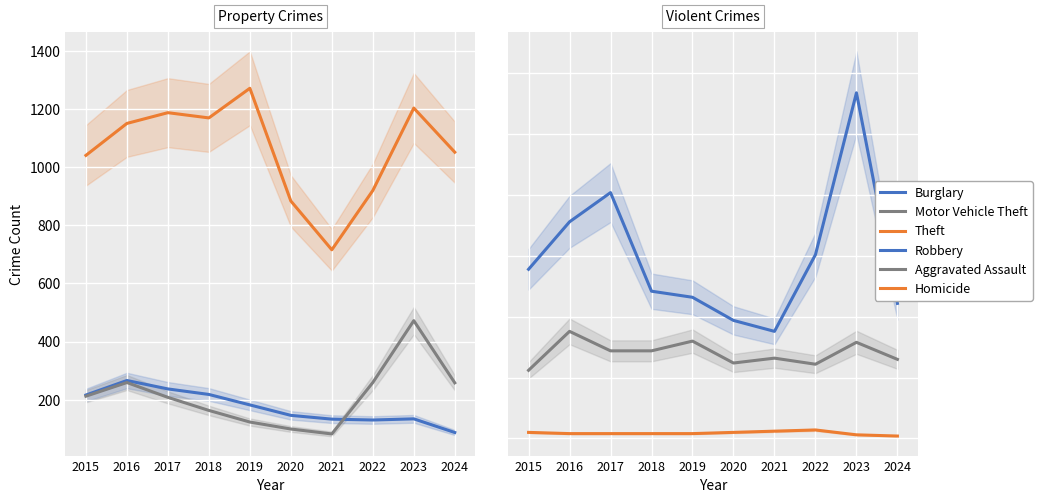

Reading right to left, what are all the values shown in this chart?

Burglary: 2024=87	2023=134	2022=130	2021=133	2020=146	2019=182	2018=218	2017=237	2016=266	2015=216
Motor Vehicle Theft: 2024=258	2023=472	2022=259	2021=82	2020=99	2019=123	2018=163	2017=208	2016=259	2015=212
Theft: 2024=1052	2023=1204	2022=920	2021=716	2020=884	2019=1272	2018=1170	2017=1188	2016=1151	2015=1041
Robbery: 2024=111	2023=284	2022=151	2021=88	2020=97	2019=116	2018=121	2017=202	2016=178	2015=139
Aggravated Assault: 2024=65	2023=79	2022=61	2021=66	2020=62	2019=80	2018=72	2017=72	2016=88	2015=56
Homicide: 2024=2	2023=3	2022=7	2021=6	2020=5	2019=4	2018=4	2017=4	2016=4	2015=5